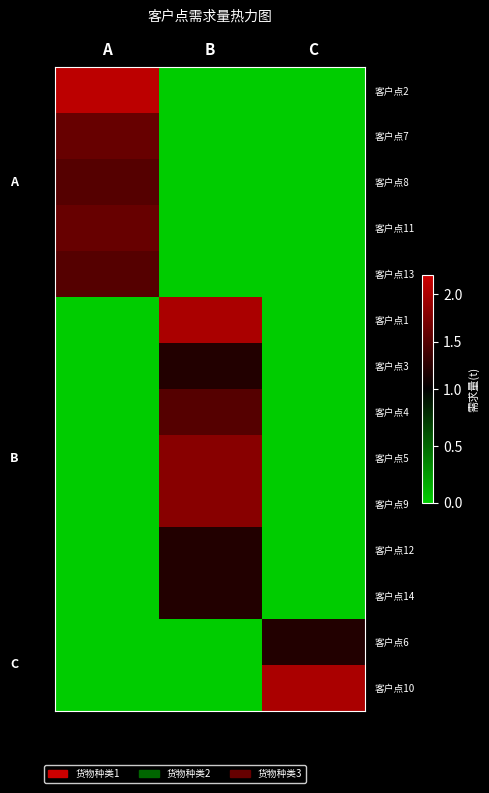

Reading left to right, what are all the values shown in this chart?

客户点2: A=2.1	B=0.0	C=0.0
客户点7: A=1.6	B=0.0	C=0.0
客户点8: A=1.5	B=0.0	C=0.0
客户点11: A=1.6	B=0.0	C=0.0
客户点13: A=1.5	B=0.0	C=0.0
客户点1: A=0.0	B=2.0	C=0.0
客户点3: A=0.0	B=1.2	C=0.0
客户点4: A=0.0	B=1.5	C=0.0
客户点5: A=0.0	B=1.8	C=0.0
客户点9: A=0.0	B=1.8	C=0.0
客户点12: A=0.0	B=1.2	C=0.0
客户点14: A=0.0	B=1.2	C=0.0
客户点6: A=0.0	B=0.0	C=1.2
客户点10: A=0.0	B=0.0	C=2.0